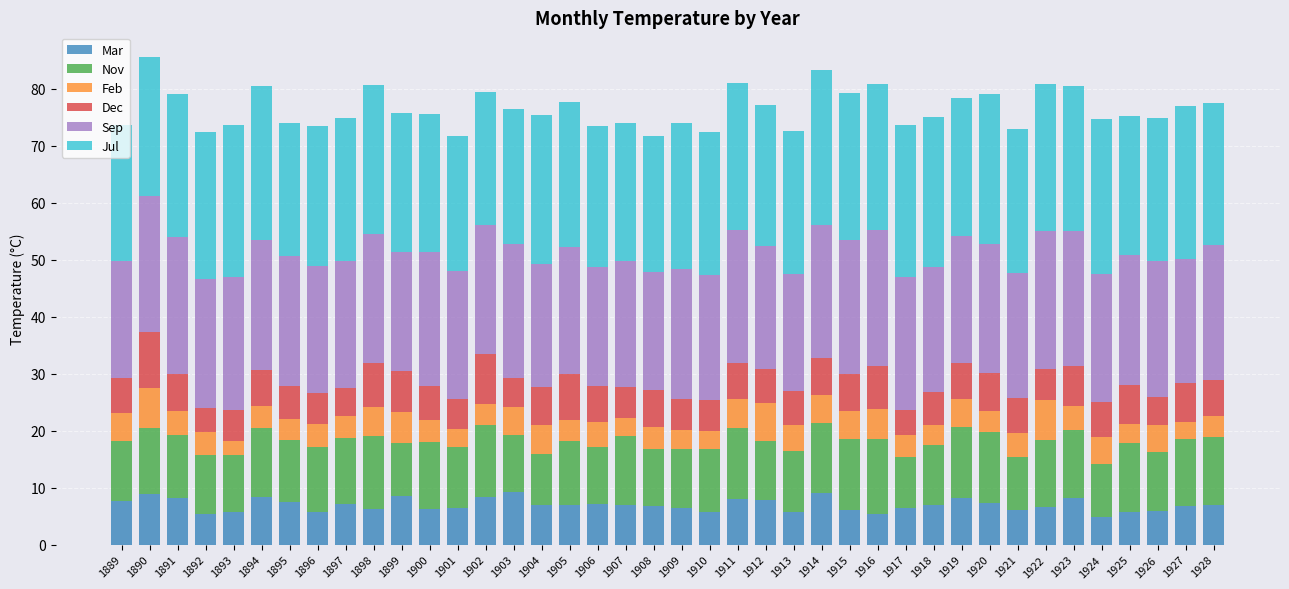

What is the total value across all series at 1914?

83.3